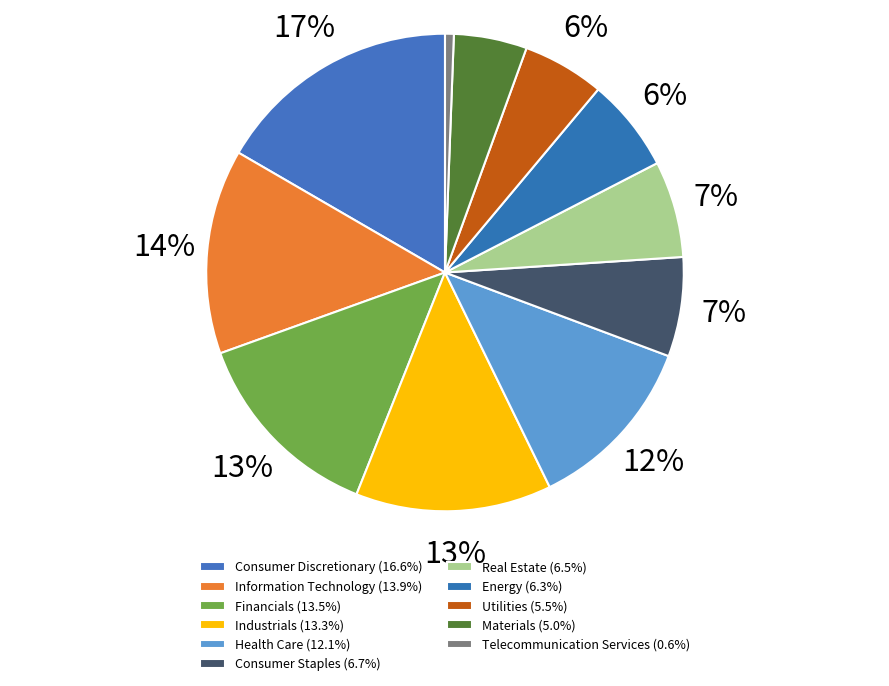

Which category has the smallest portion of the pie?

Telecommunication Services